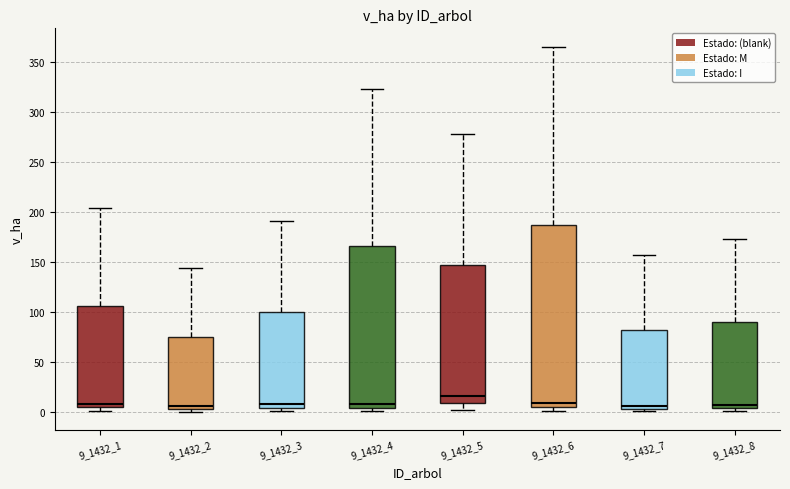

Comparing the boxes themselves (not the whiskers), which one is the tallest?

9_1432_6